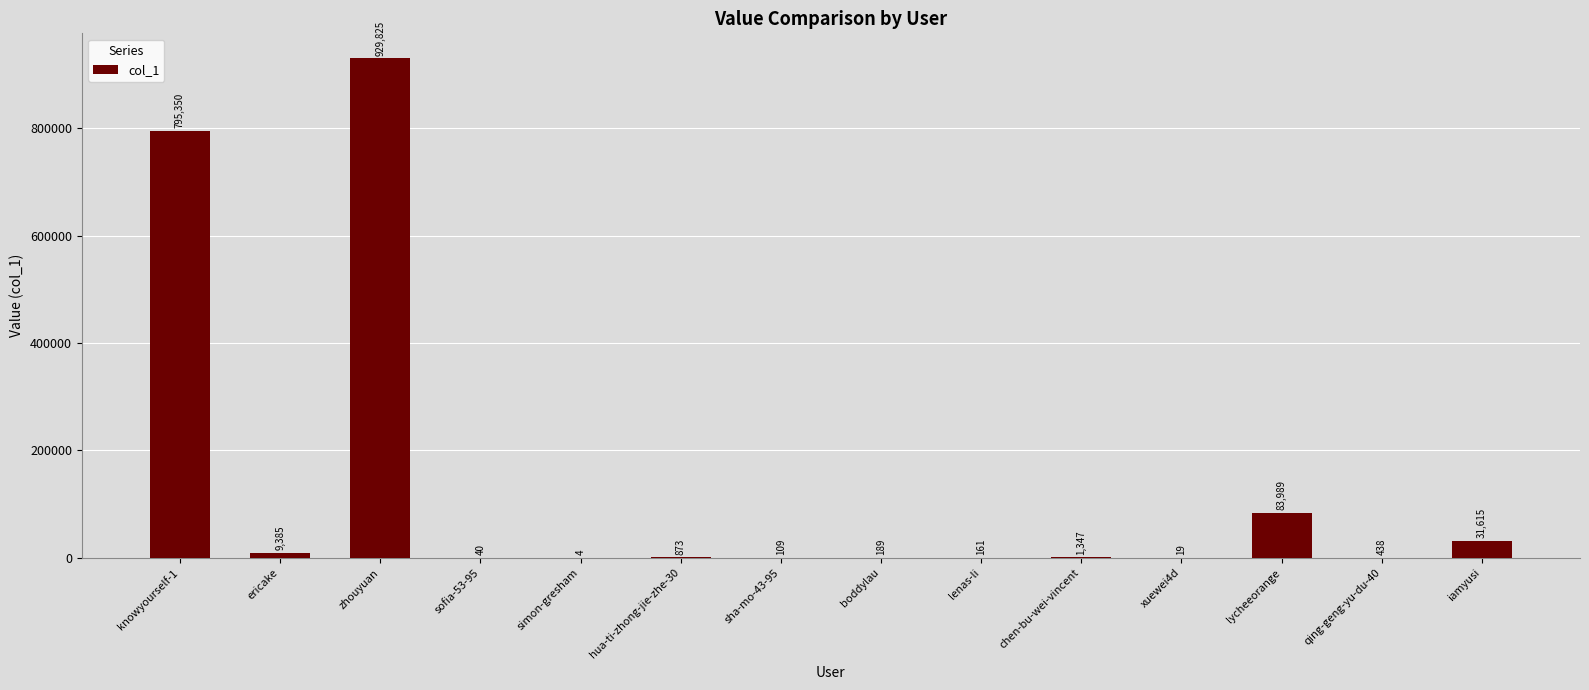

Which category has the highest value across all series?

zhouyuan